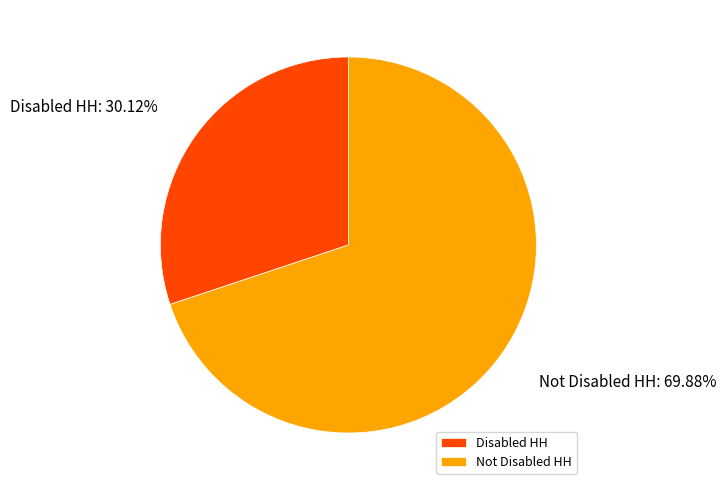

Count the number of slices in the pie.

2